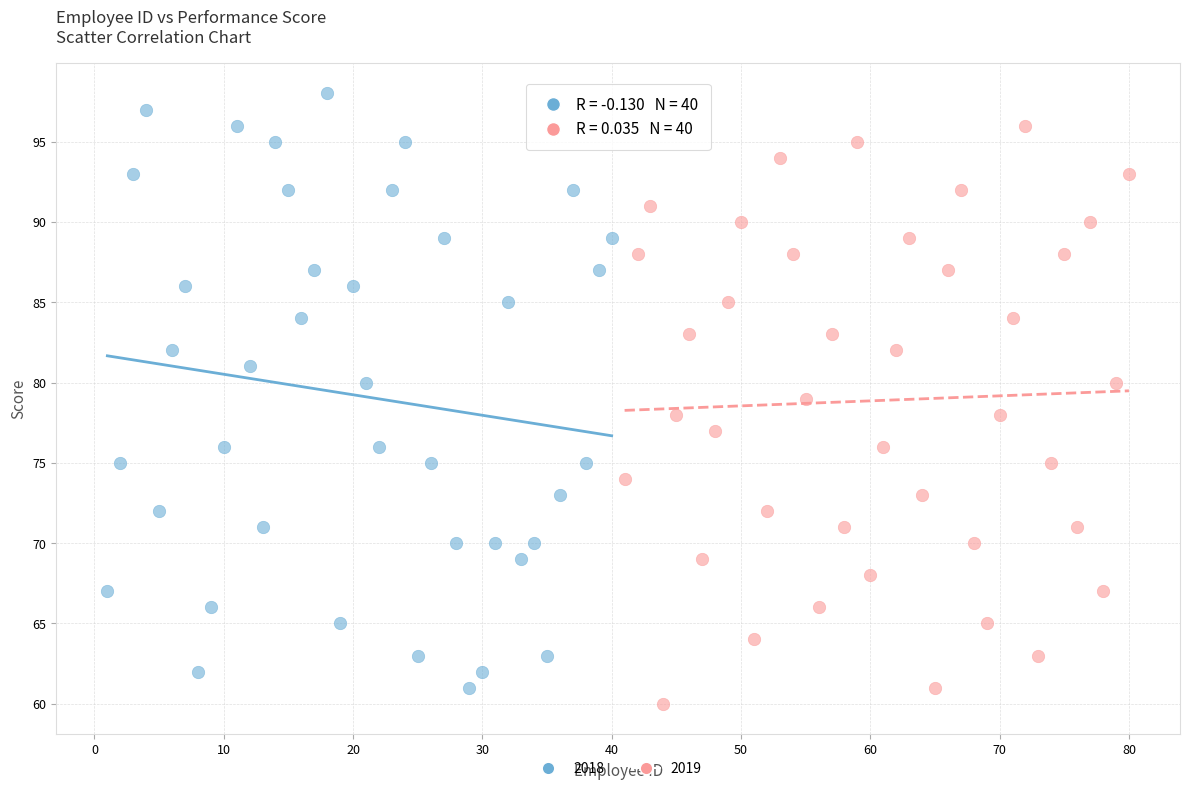

Which series reaches the maximum Y coordinate?

2018